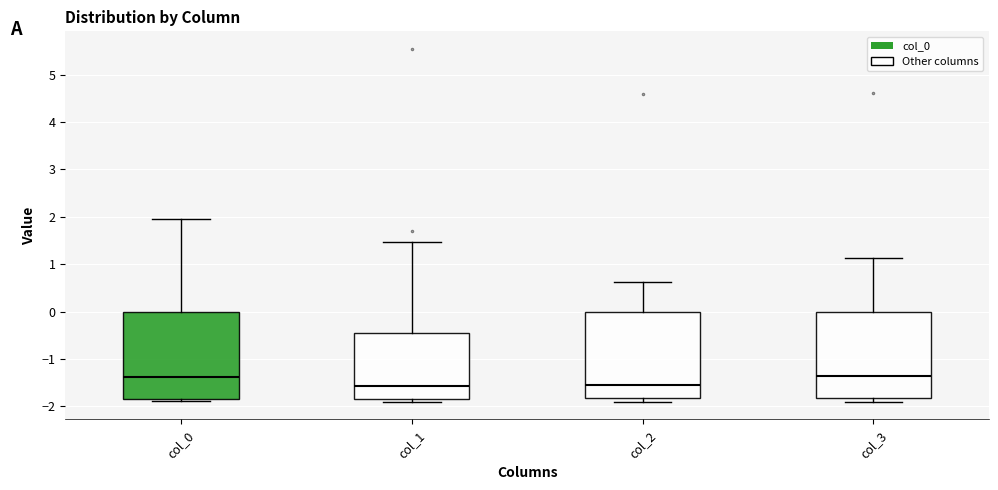

Reading left to right, read every box against the y-axis: the position of its median line, the range the box covers, and the ends of its whiskers. The values are not printed on the chart, so give them approximately, as read against the axis.

col_0: median -1.4, box -1.8 to 0.0, whiskers -1.9 to 2.0
col_1: median -1.6, box -1.8 to -0.4, whiskers -1.9 to 1.5
col_2: median -1.6, box -1.8 to 0.0, whiskers -1.9 to 0.6
col_3: median -1.4, box -1.8 to 0.0, whiskers -1.9 to 1.1